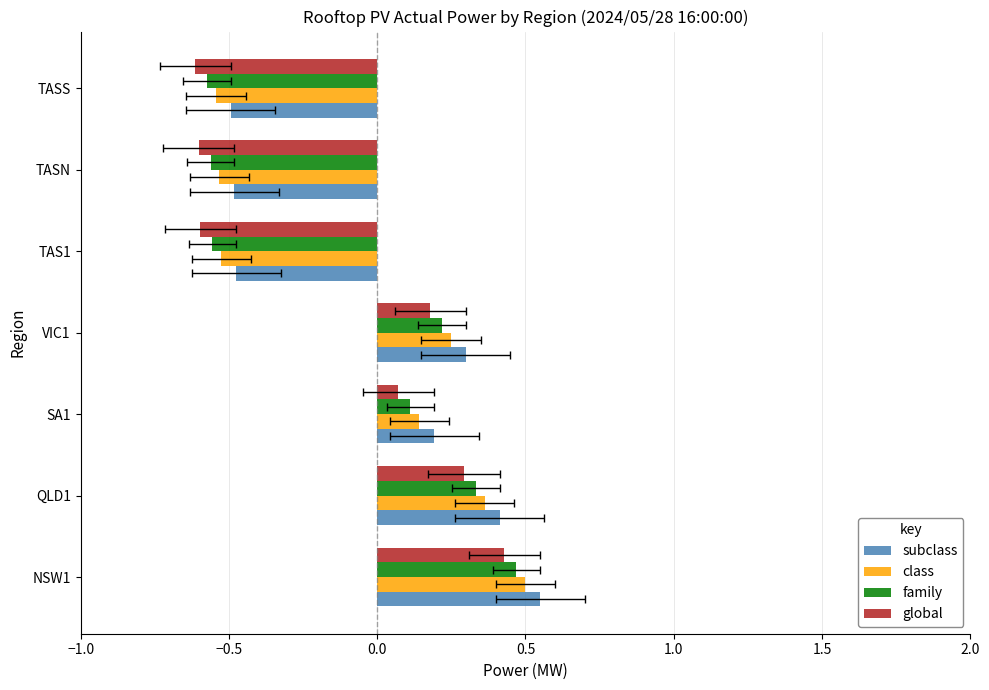

What are all the series names shown in the legend?

subclass, class, family, global